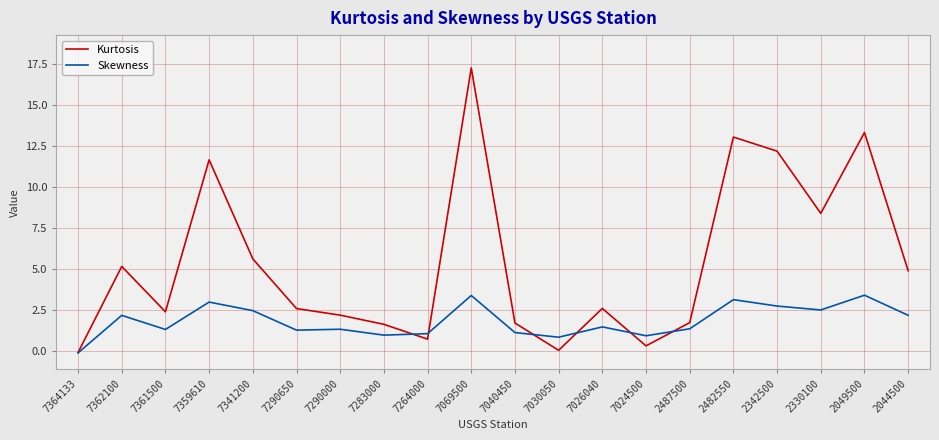

Which series changed the most between 7364133 and 7361500?

Kurtosis